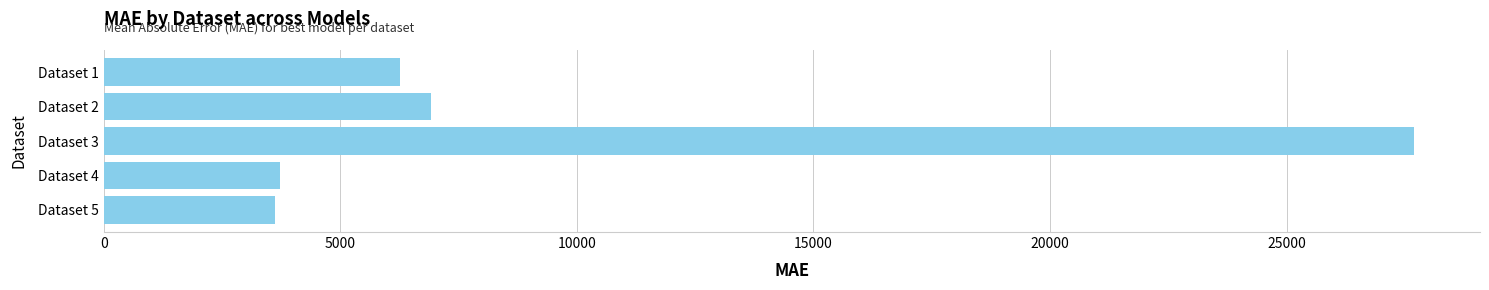

At which label is the value closest to 15660?

Dataset 2